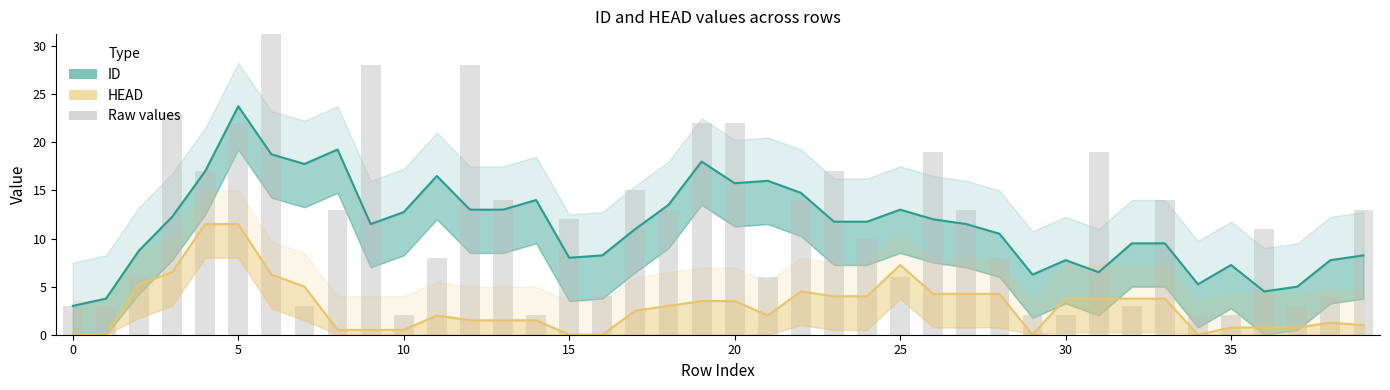

What is the average value of the ID (raw) series?

11.5